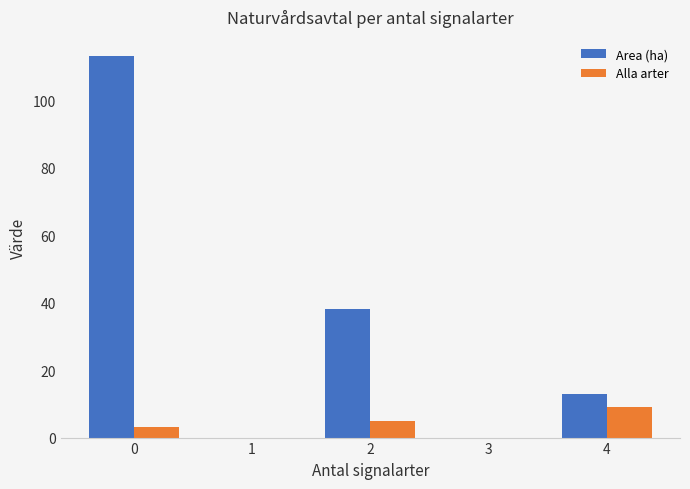

How many groups of bars are there?

5